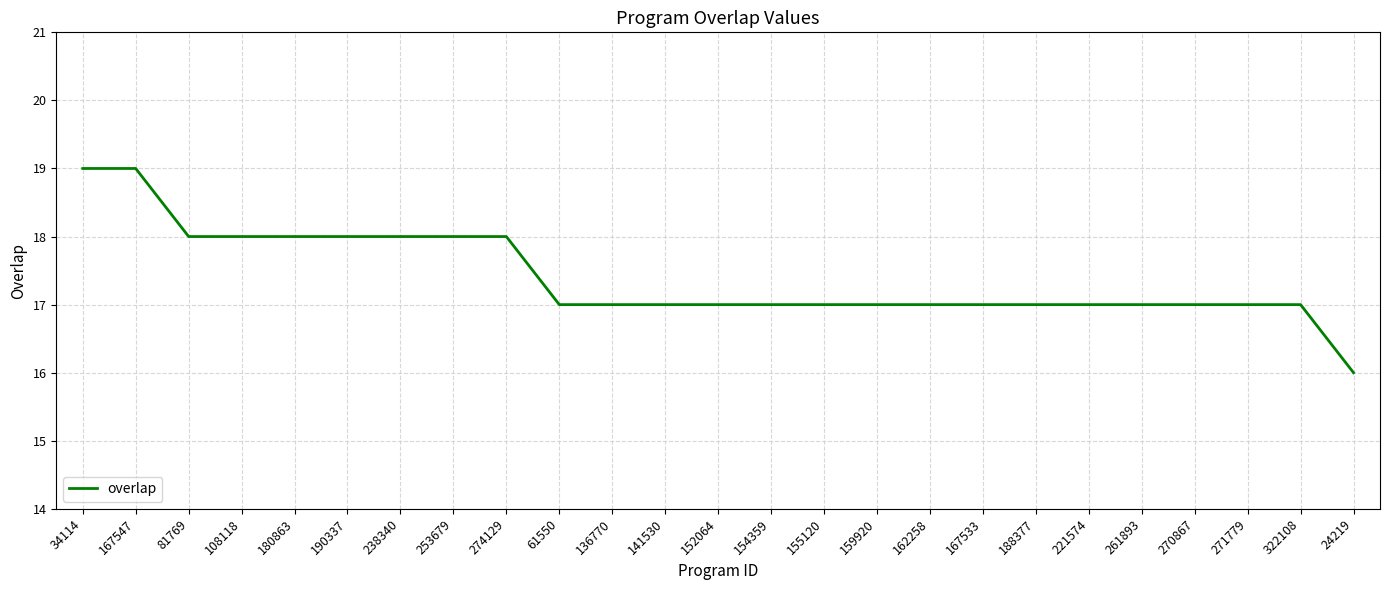

At which category does the chart reach its minimum across all series?

24219